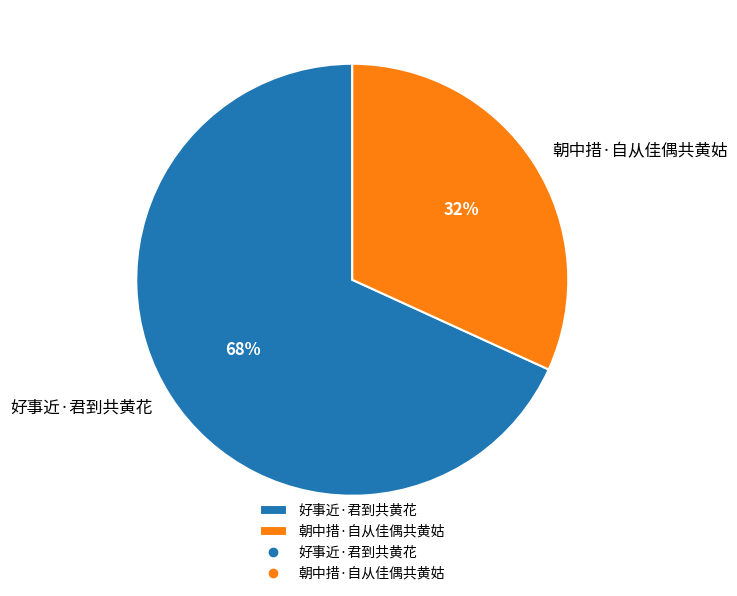

How many segments does this pie chart have?

2